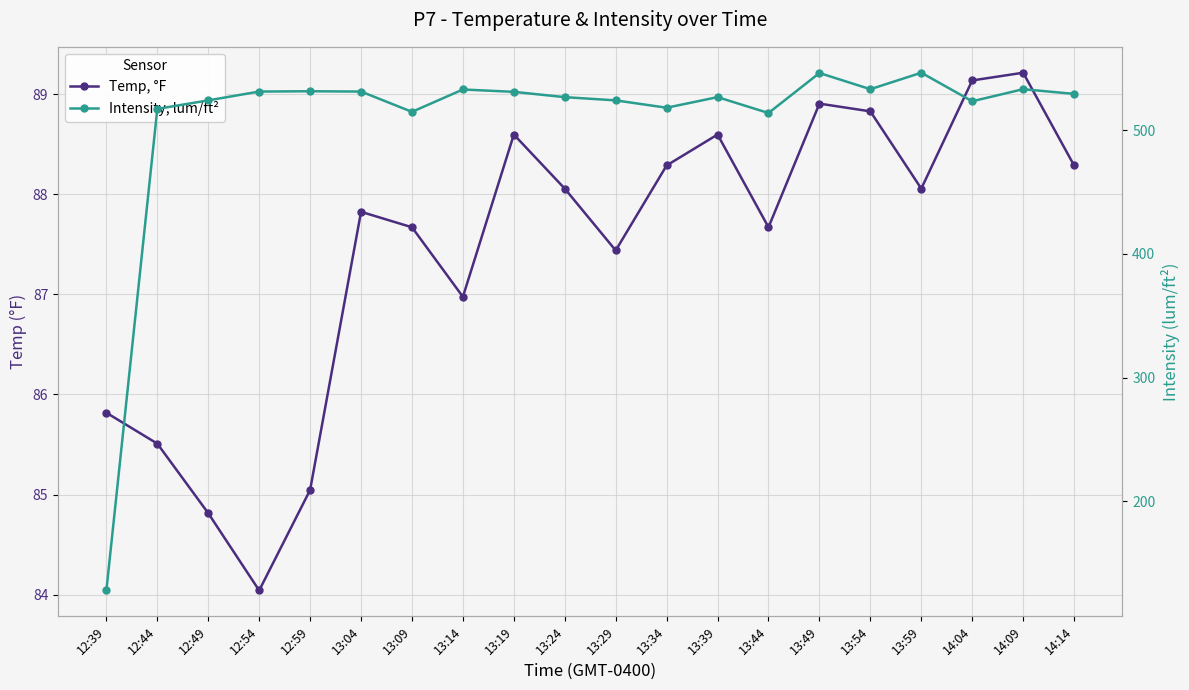

The Temp, °F series shows 49.0 at 13:29. True or false?

False